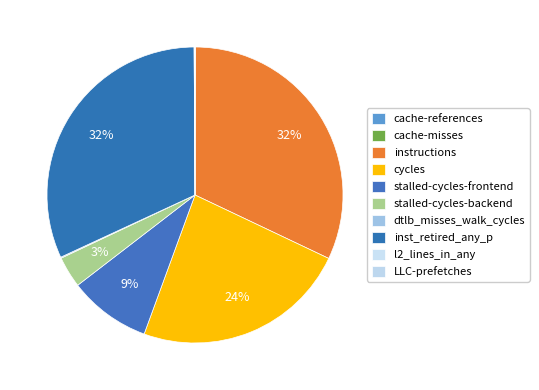

The LLC-prefetches slice represents 0% of the pie. True or false?

True